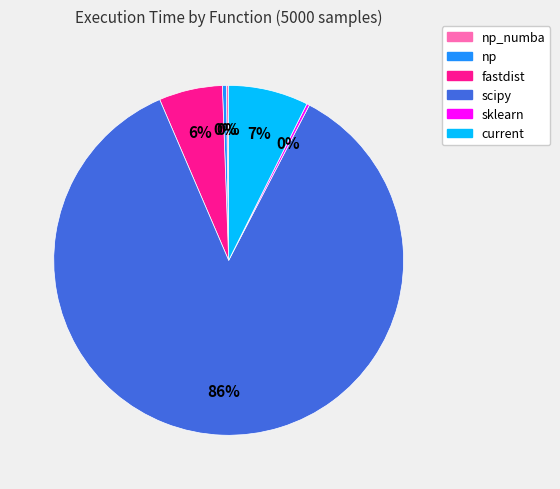

Which slice represents more than half of the pie?

scipy